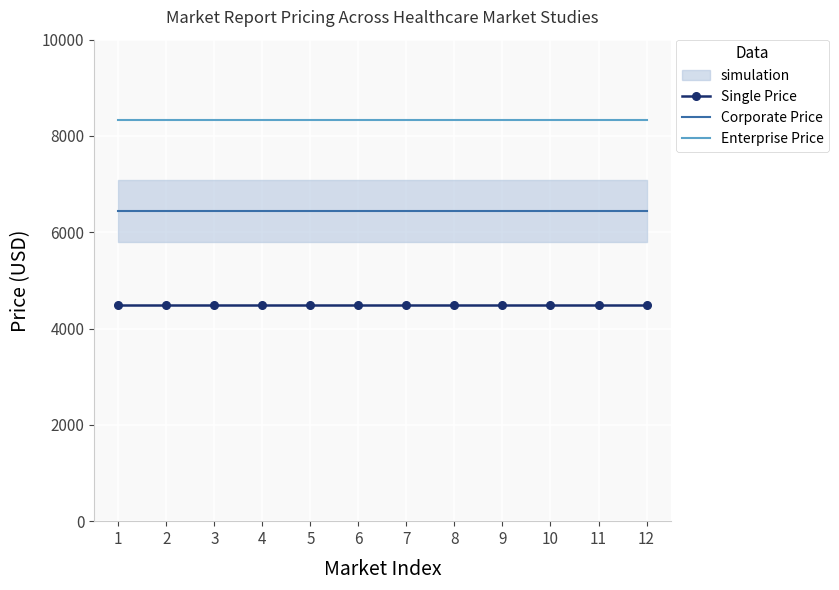

At which category does the chart reach its peak across all series?

1